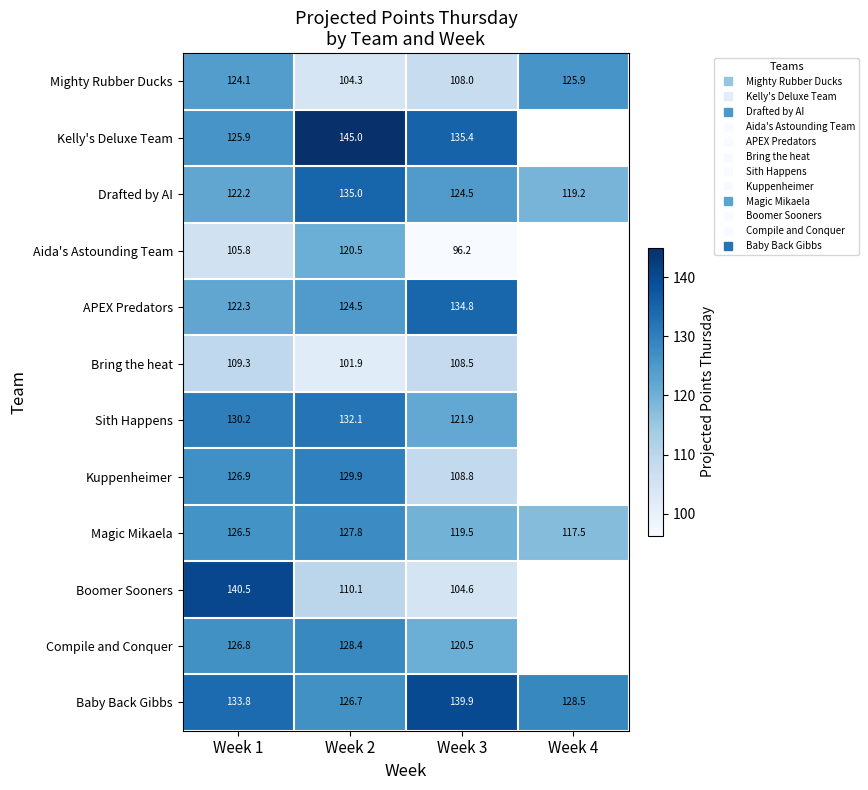

Rank the categories by Aida's Astounding Team value from lowest to highest.

Week 3, Week 1, Week 2, Week 4